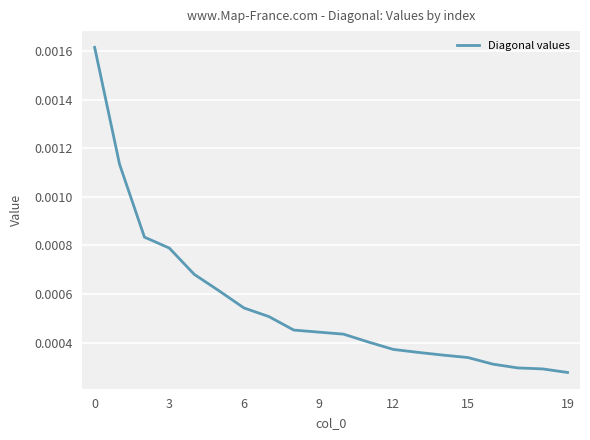

How many lines are shown in the chart?

1